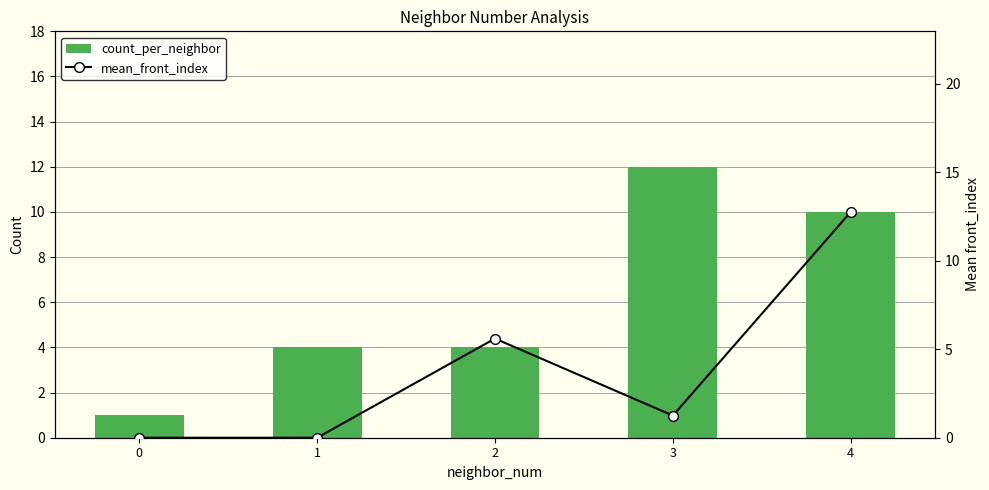

How many data points does each series have?

5